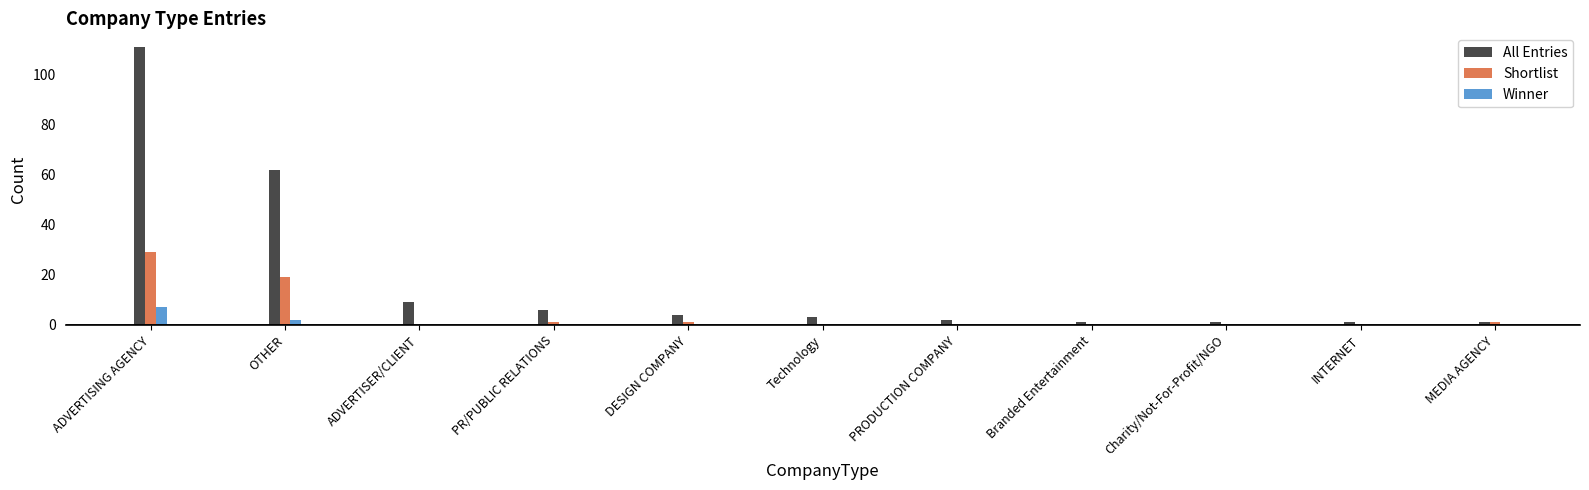

How many groups of bars are there?

11